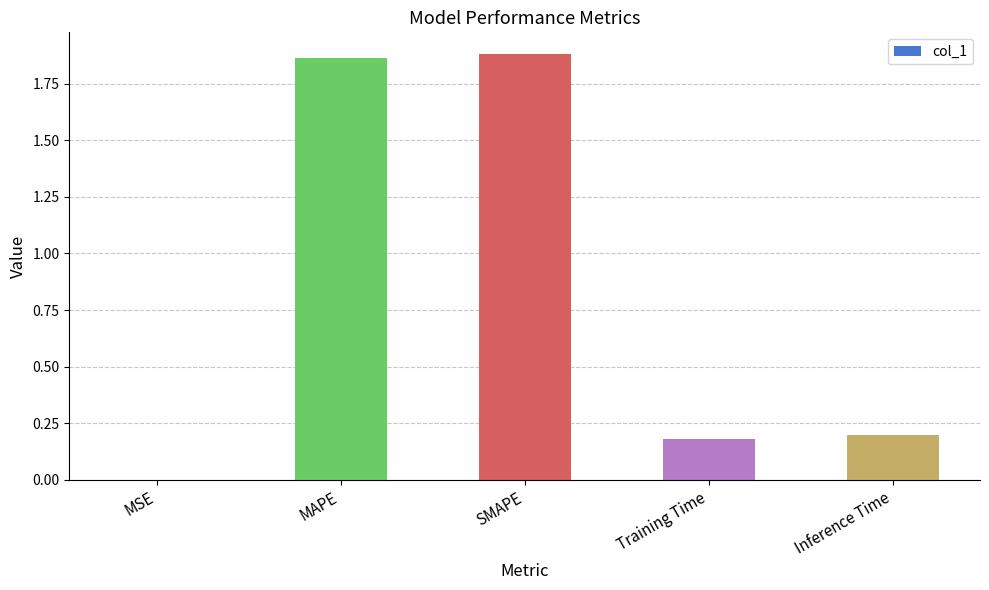

Between MSE and SMAPE, which is larger?

SMAPE